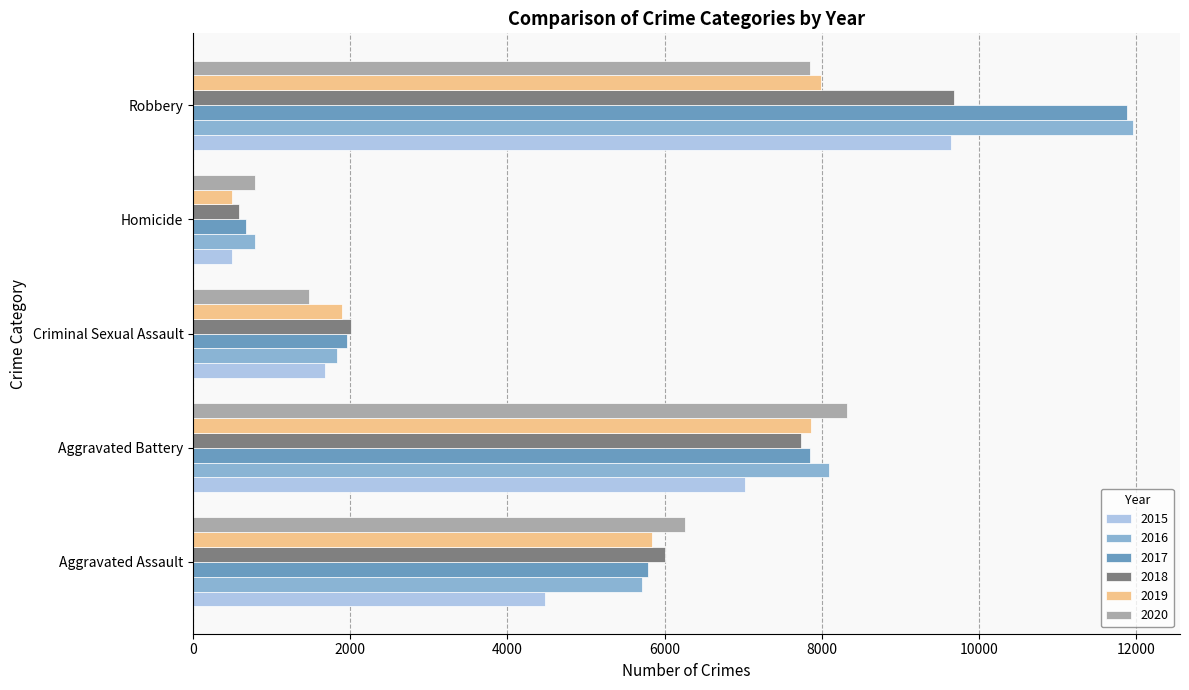

At which category is the sum across all series the highest?

Robbery